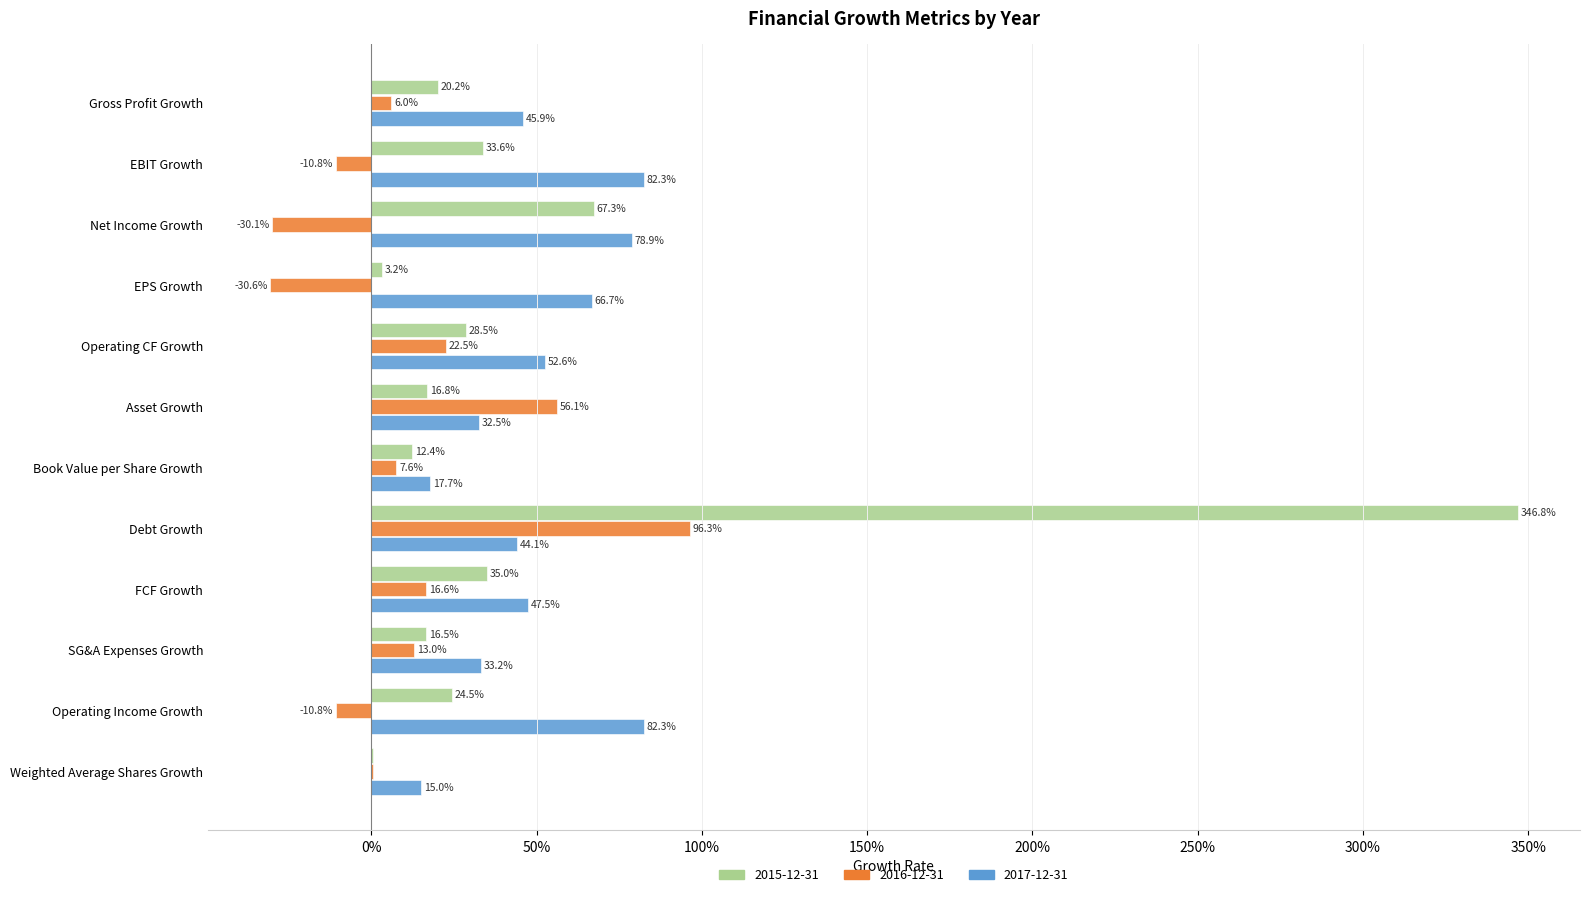

At which category is the sum across all series the highest?

Debt Growth